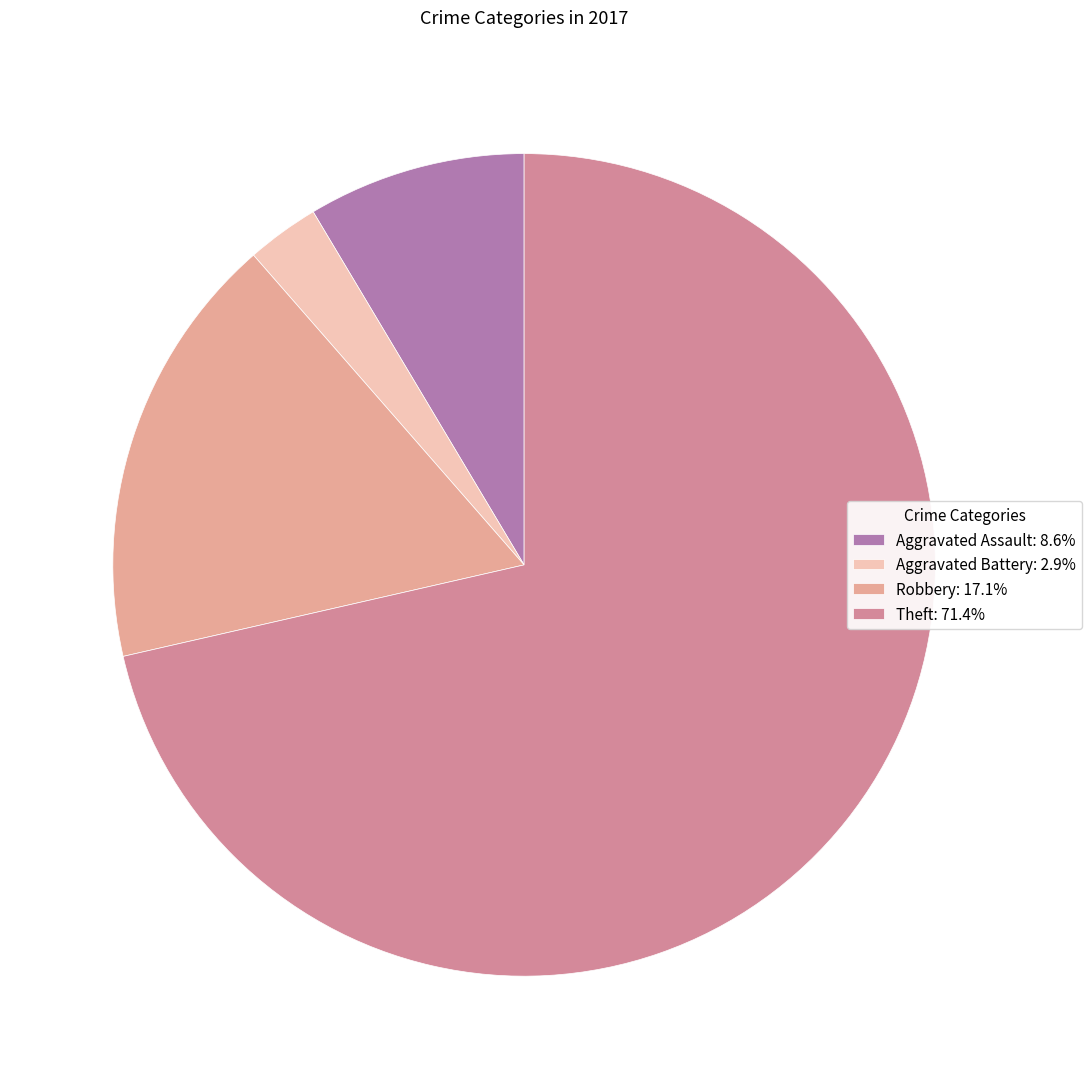

What percentage do Theft and Robbery together represent?

88.6%